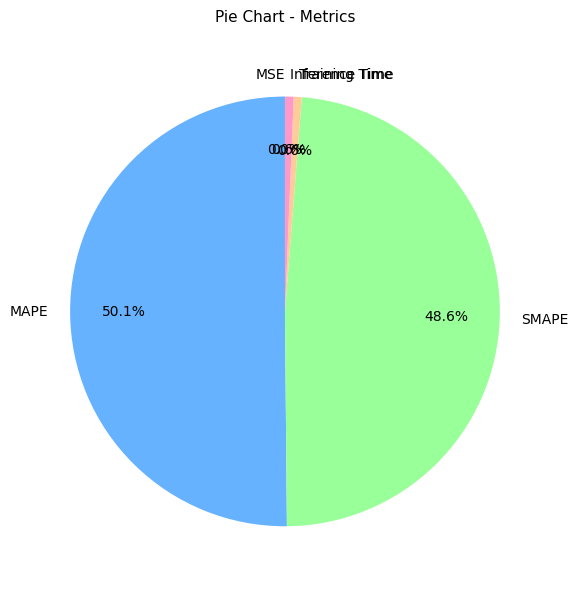

To the nearest percent, what is the combined percentage of Inference Time and MAPE?

51%